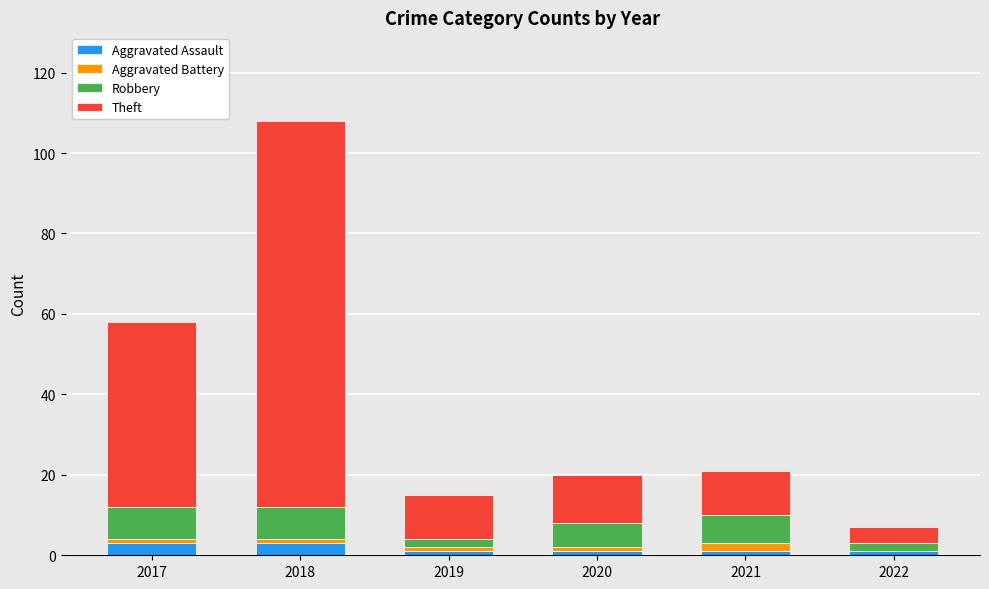

True or false: Aggravated Assault has a value of 1 at 2019.

True